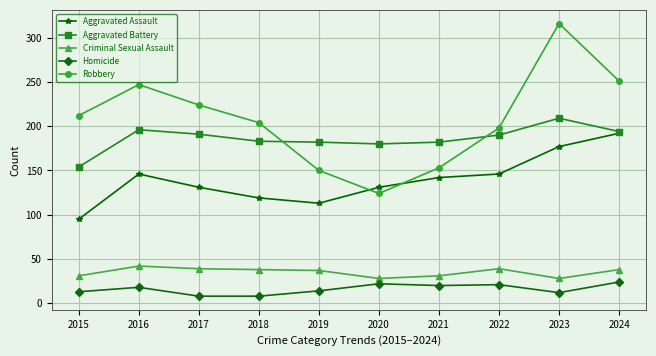

True or false: Homicide has a value of 8 at 2018.

True